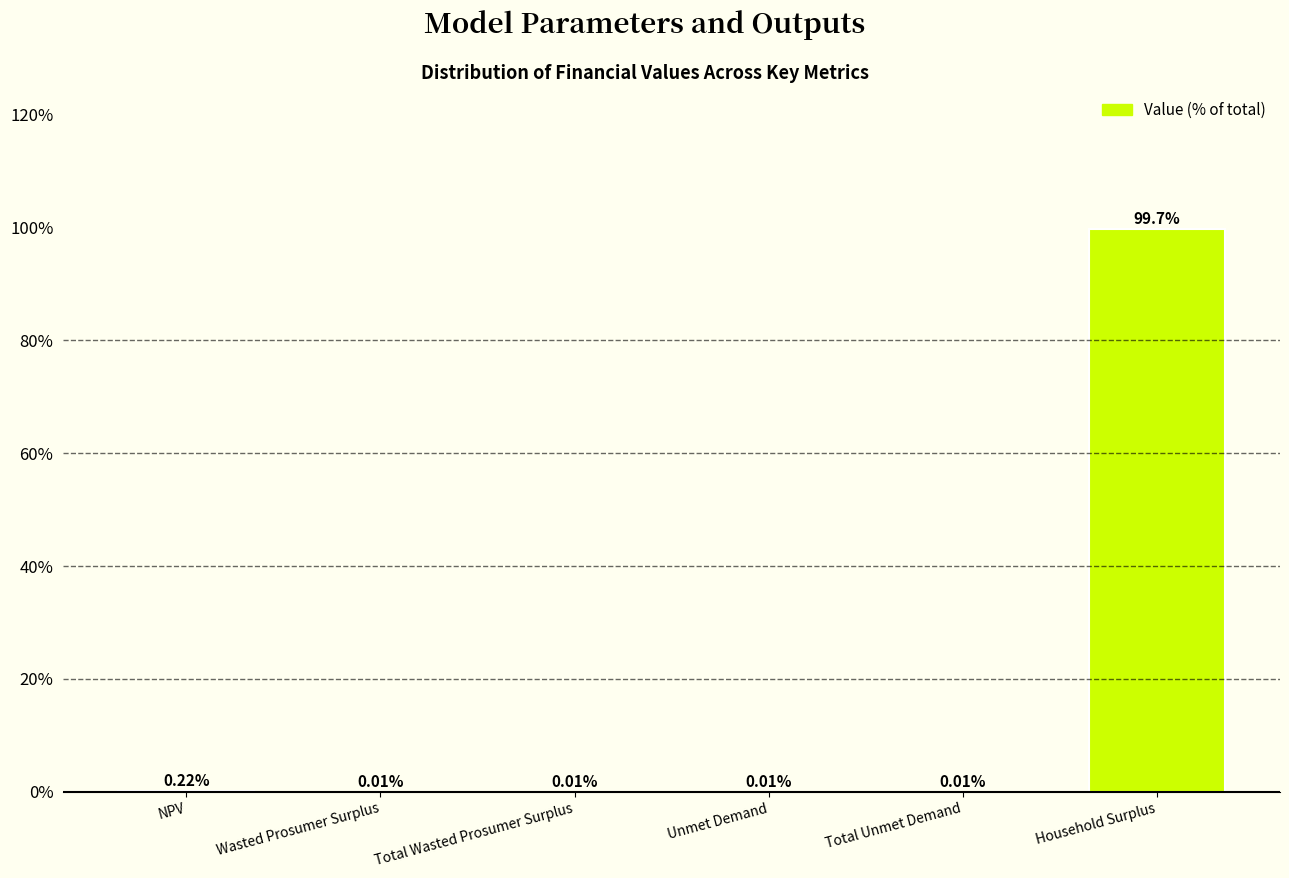

Between Household Surplus and Wasted Prosumer Surplus, which is larger?

Household Surplus